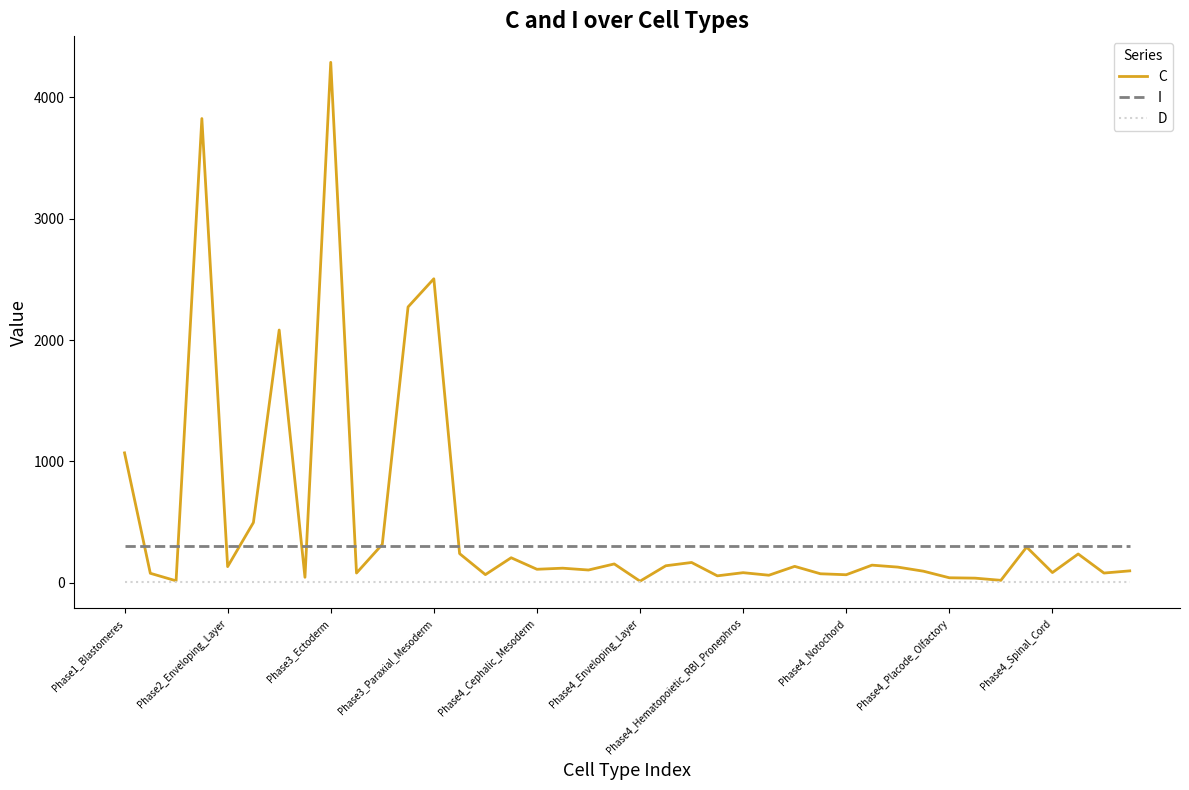

Which series has the largest range (max minus min)?

C